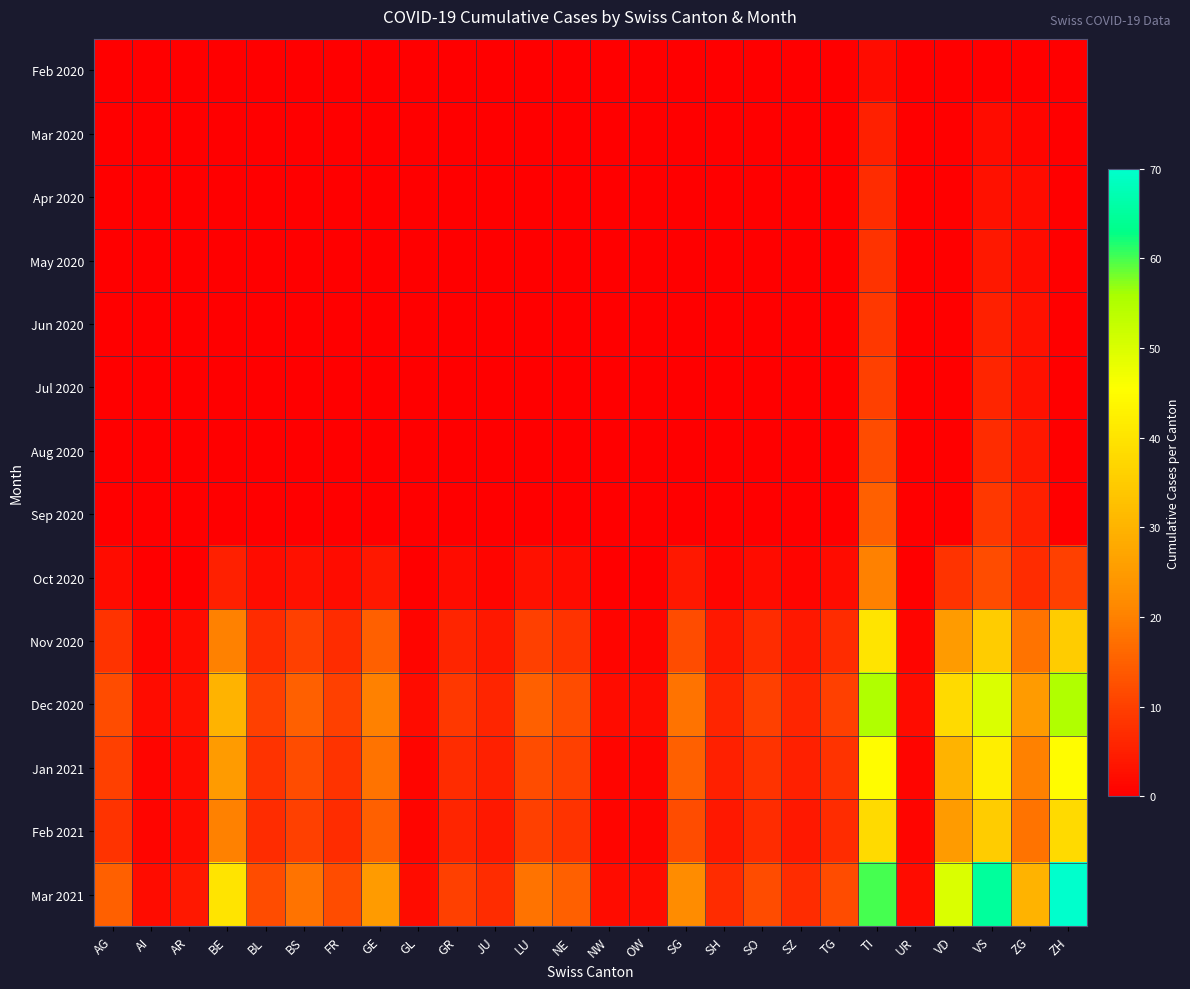

Reading right to left, list all the values displayed in this chart.

Feb 2020: ZH=0	ZG=0	VS=0	VD=0	UR=0	TI=2	TG=0	SZ=0	SO=0	SH=0	SG=0	OW=0	NW=0	NE=0	LU=0	JU=0	GR=0	GL=0	GE=0	FR=0	BS=0	BL=0	BE=0	AR=0	AI=0	AG=0
Mar 2020: ZH=0	ZG=1	VS=2	VD=0	UR=0	TI=5	TG=0	SZ=0	SO=0	SH=0	SG=0	OW=0	NW=0	NE=0	LU=0	JU=0	GR=0	GL=0	GE=0	FR=0	BS=0	BL=0	BE=0	AR=0	AI=0	AG=0
Apr 2020: ZH=0	ZG=2	VS=3	VD=0	UR=0	TI=7	TG=0	SZ=0	SO=0	SH=0	SG=0	OW=0	NW=0	NE=0	LU=0	JU=0	GR=0	GL=0	GE=0	FR=0	BS=0	BL=0	BE=0	AR=0	AI=0	AG=0
May 2020: ZH=0	ZG=2	VS=4	VD=0	UR=0	TI=8	TG=0	SZ=0	SO=0	SH=0	SG=0	OW=0	NW=0	NE=0	LU=0	JU=0	GR=0	GL=0	GE=0	FR=0	BS=0	BL=0	BE=0	AR=0	AI=0	AG=0
Jun 2020: ZH=0	ZG=3	VS=5	VD=0	UR=0	TI=9	TG=0	SZ=0	SO=0	SH=0	SG=0	OW=0	NW=0	NE=0	LU=0	JU=0	GR=0	GL=0	GE=0	FR=0	BS=0	BL=0	BE=0	AR=0	AI=0	AG=0
Jul 2020: ZH=0	ZG=3	VS=6	VD=0	UR=0	TI=10	TG=0	SZ=0	SO=0	SH=0	SG=0	OW=0	NW=0	NE=0	LU=0	JU=0	GR=0	GL=0	GE=0	FR=0	BS=0	BL=0	BE=0	AR=0	AI=0	AG=0
Aug 2020: ZH=0	ZG=4	VS=7	VD=0	UR=0	TI=12	TG=0	SZ=0	SO=0	SH=0	SG=0	OW=0	NW=0	NE=0	LU=0	JU=0	GR=0	GL=0	GE=0	FR=0	BS=0	BL=0	BE=0	AR=0	AI=0	AG=0
Sep 2020: ZH=0	ZG=5	VS=9	VD=0	UR=0	TI=15	TG=0	SZ=0	SO=0	SH=0	SG=0	OW=0	NW=0	NE=0	LU=0	JU=0	GR=0	GL=0	GE=0	FR=0	BS=0	BL=0	BE=0	AR=0	AI=0	AG=0
Oct 2020: ZH=10	ZG=7	VS=12	VD=8	UR=0	TI=20	TG=2	SZ=1	SO=2	SH=1	SG=4	OW=0	NW=0	NE=2	LU=3	JU=1	GR=2	GL=0	GE=4	FR=2	BS=3	BL=2	BE=5	AR=0	AI=0	AG=2
Nov 2020: ZH=35	ZG=18	VS=35	VD=25	UR=1	TI=40	TG=7	SZ=4	SO=7	SH=4	SG=12	OW=1	NW=1	NE=8	LU=10	JU=4	GR=6	GL=1	GE=15	FR=7	BS=10	BL=7	BE=20	AR=2	AI=1	AG=8
Dec 2020: ZH=55	ZG=25	VS=50	VD=38	UR=2	TI=55	TG=10	SZ=6	SO=10	SH=6	SG=18	OW=2	NW=2	NE=12	LU=15	JU=6	GR=9	GL=2	GE=20	FR=10	BS=15	BL=10	BE=30	AR=3	AI=2	AG=12
Jan 2021: ZH=45	ZG=20	VS=42	VD=30	UR=1	TI=45	TG=8	SZ=5	SO=8	SH=5	SG=15	OW=1	NW=1	NE=10	LU=12	JU=5	GR=7	GL=1	GE=18	FR=8	BS=12	BL=8	BE=25	AR=2	AI=1	AG=10
Feb 2021: ZH=38	ZG=18	VS=35	VD=25	UR=1	TI=38	TG=7	SZ=4	SO=7	SH=4	SG=12	OW=1	NW=1	NE=8	LU=10	JU=4	GR=6	GL=1	GE=15	FR=7	BS=10	BL=7	BE=20	AR=2	AI=1	AG=8
Mar 2021: ZH=70	ZG=30	VS=65	VD=50	UR=2	TI=60	TG=12	SZ=7	SO=12	SH=7	SG=22	OW=2	NW=2	NE=15	LU=18	JU=7	GR=10	GL=2	GE=25	FR=12	BS=18	BL=12	BE=40	AR=4	AI=2	AG=15